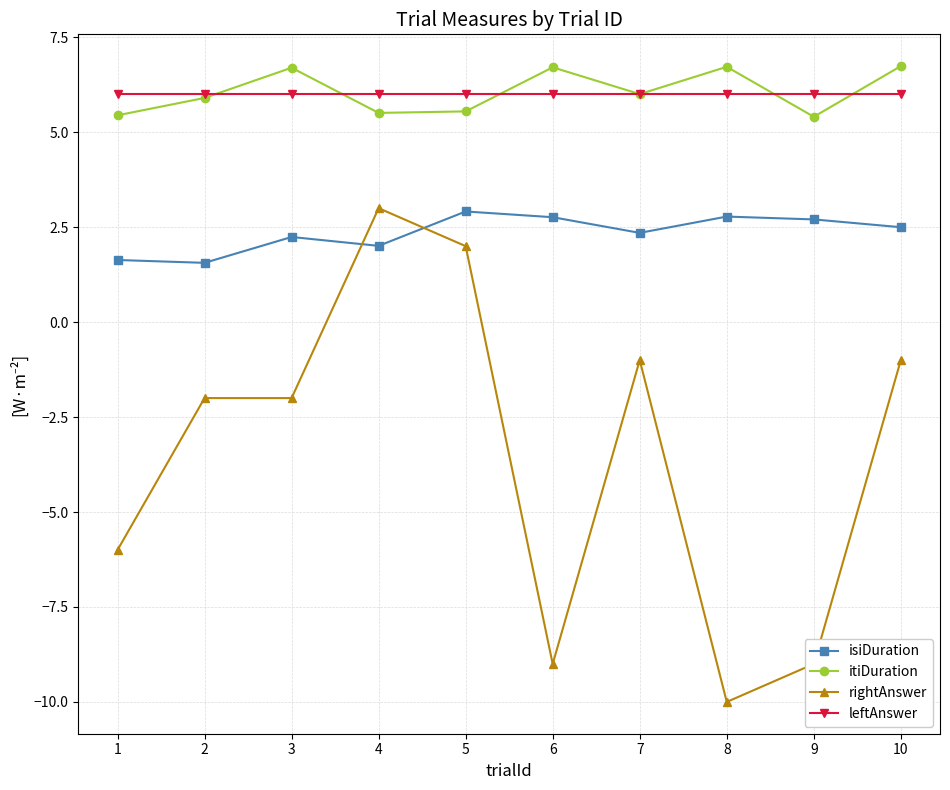

Does the chart have visible grid lines?

Yes